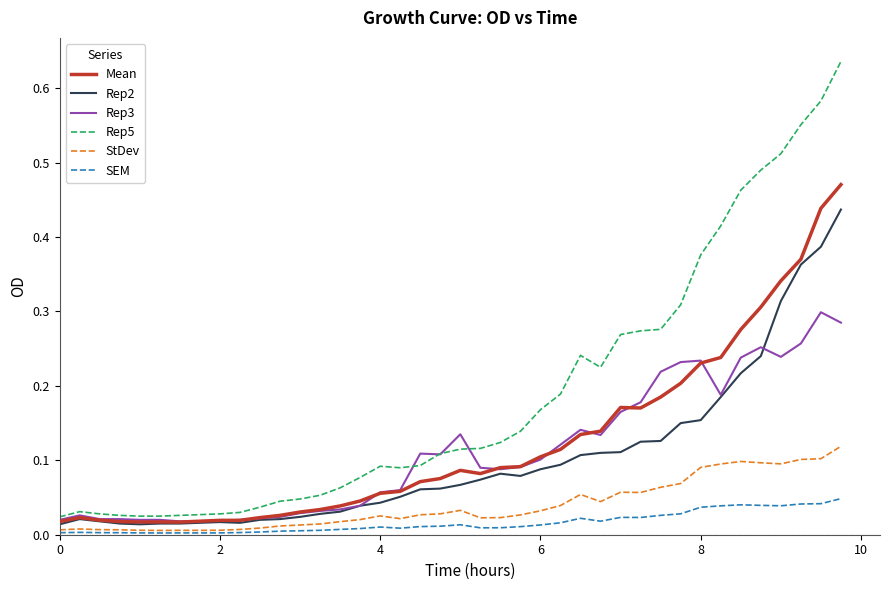

Rank the series by their maximum value, from lowest to highest.

SEM, StDev, Rep3, Rep2, Mean, Rep5